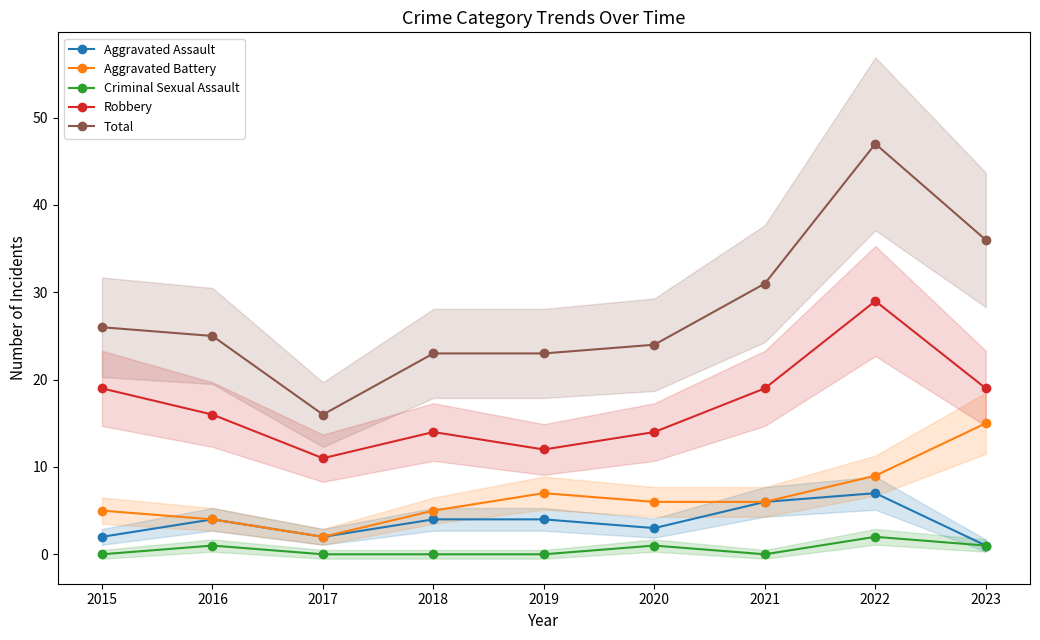

Where does the Robbery series first go above 16?

2015